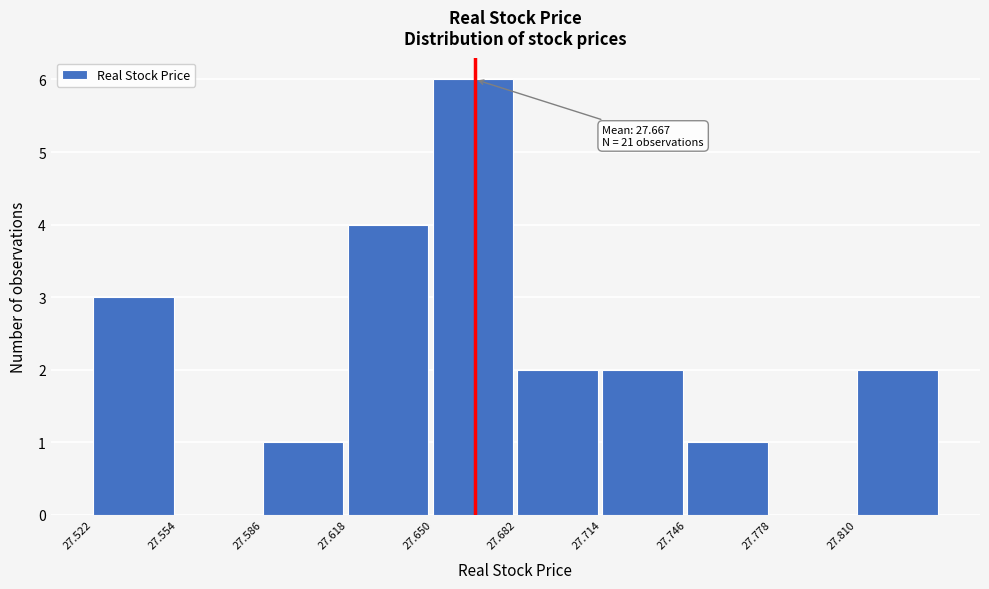

Over which range of the x-axis is the bar tallest?

27.650 to 27.682